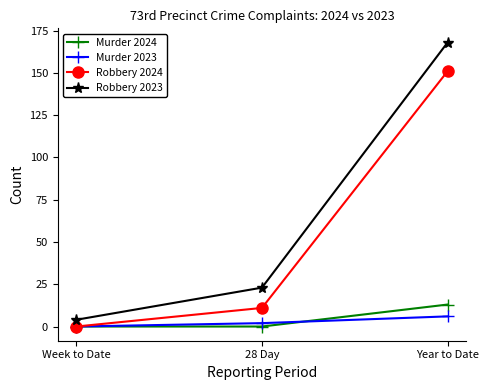

What are all the series names shown in the legend?

Murder 2024, Murder 2023, Robbery 2024, Robbery 2023